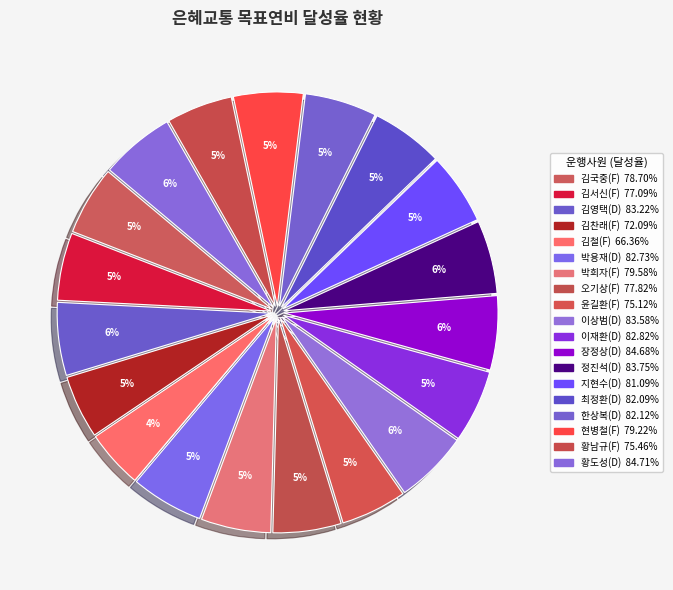

Count the number of slices in the pie.

19